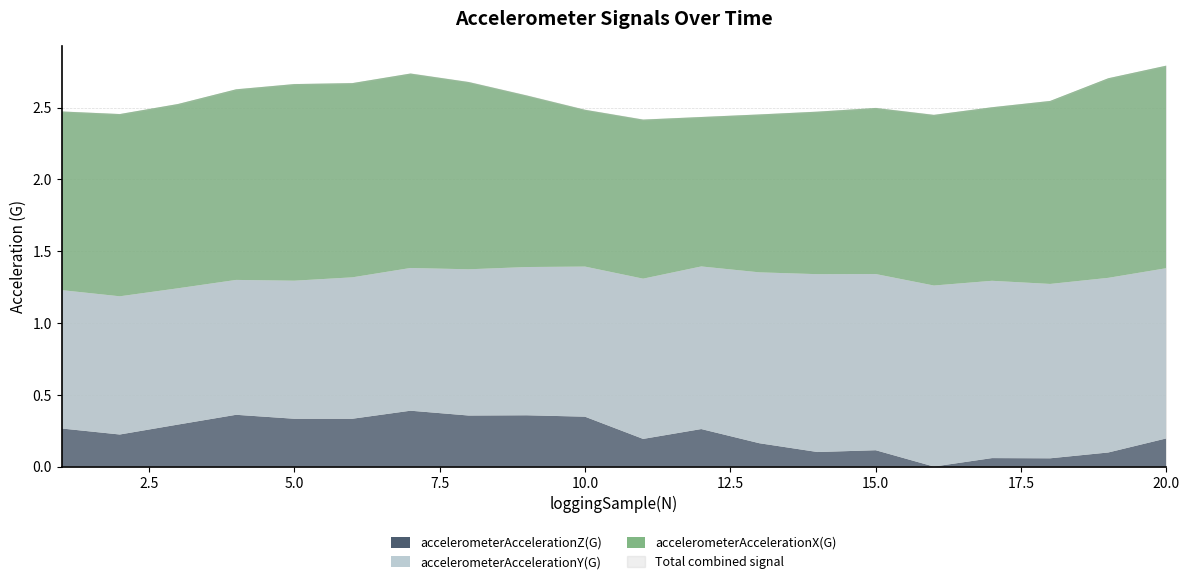

Does the chart display data point markers on the line(s)?

No